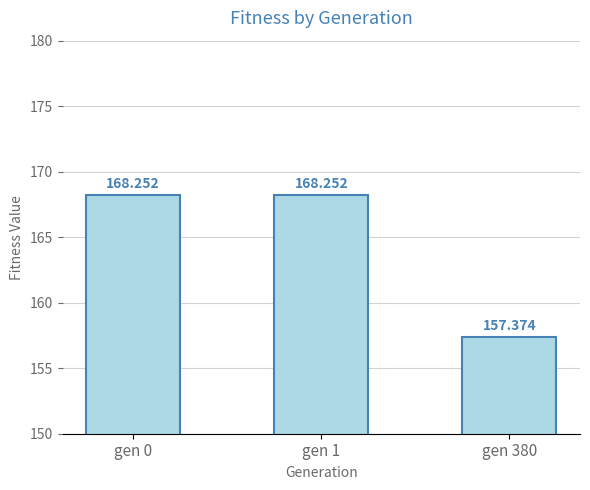

Reading right to left, transcribe all the data shown in this chart.

gen 380=157.4	gen 1=168.3	gen 0=168.3